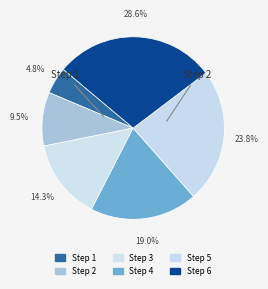

How many slices are in this pie chart?

6